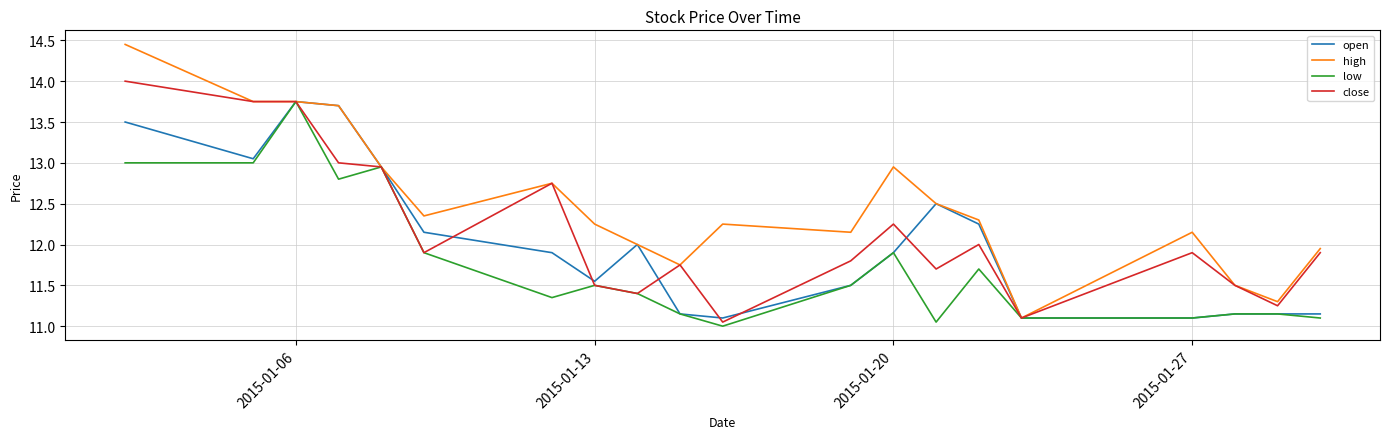

Which series has the largest range (max minus min)?

high